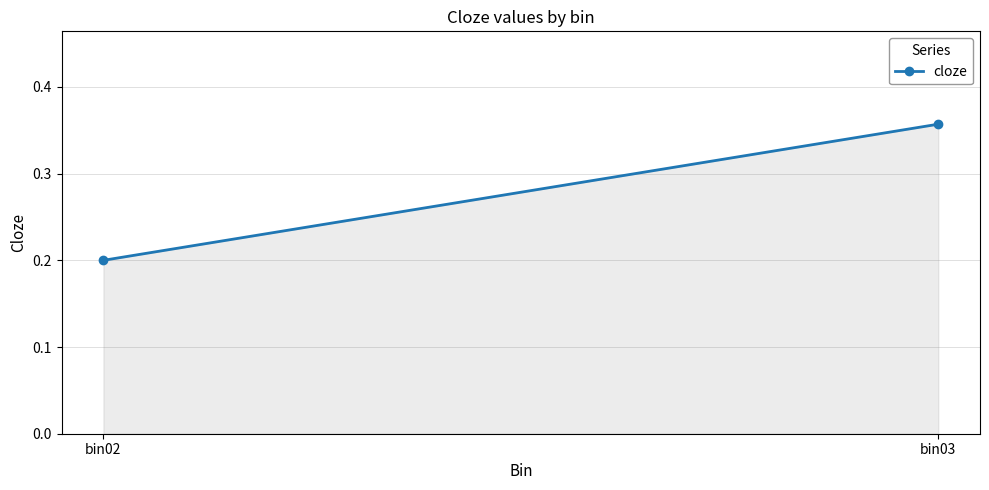

Count the values in the range 0 to 1.

2